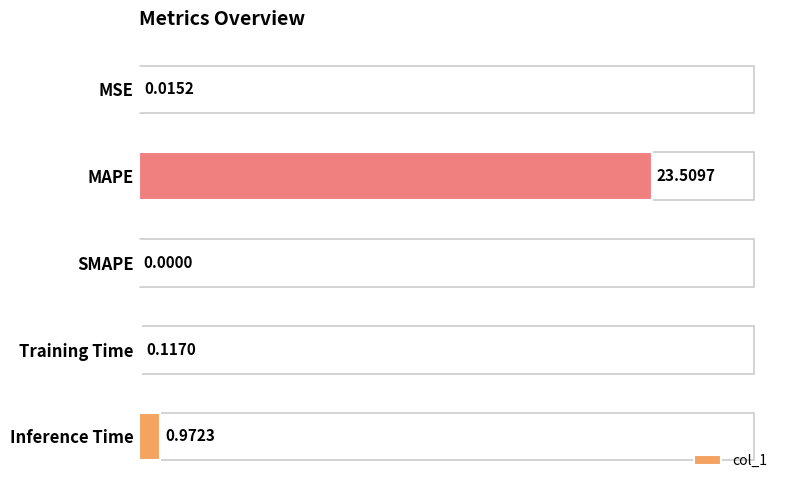

What is the sum of all values?

24.6